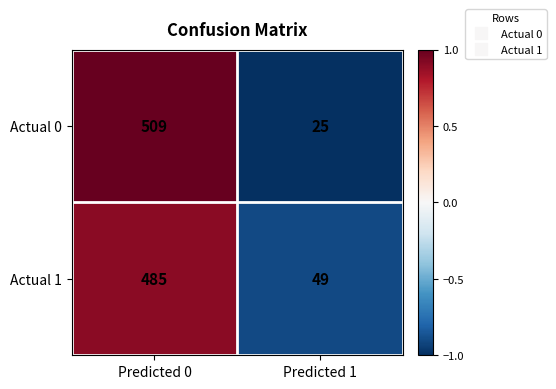

What is the minimum value for Actual 1?

49